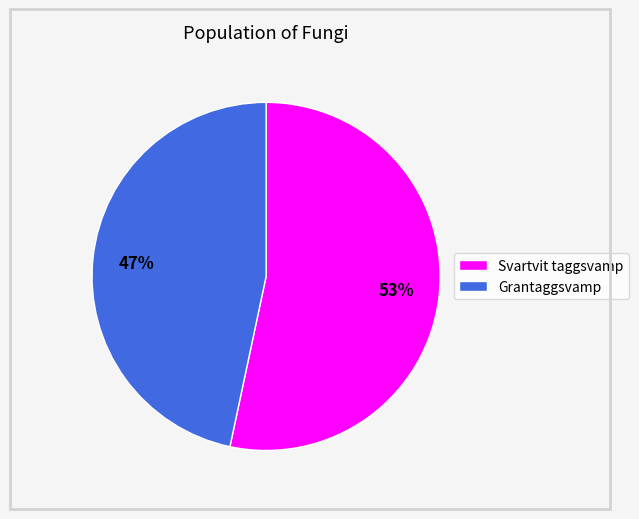

What percentage is the Svartvit taggsvamp slice, to the nearest percent?

53%